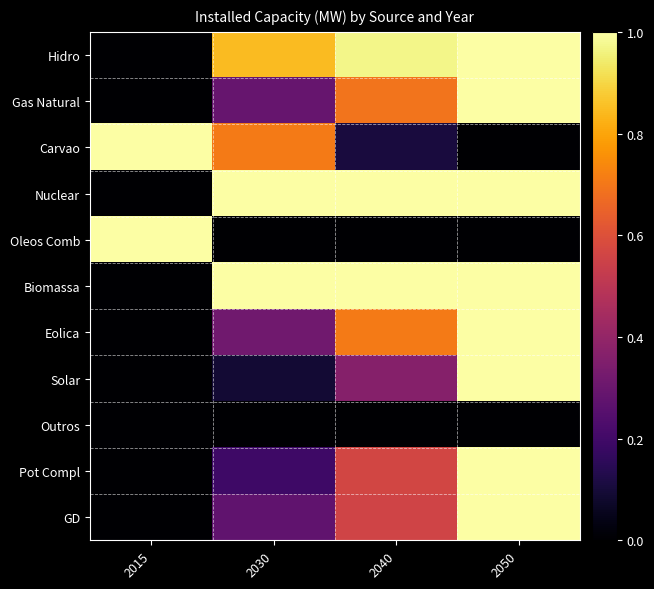

Reading left to right, list all the values displayed in this chart.

Hidro: 2015=0.0	2030=0.8	2040=1.0	2050=1.0
Gas Natural: 2015=0.0	2030=0.3	2040=0.7	2050=1.0
Carvao: 2015=1.0	2030=0.7	2040=0.1	2050=0.0
Nuclear: 2015=0.0	2030=1.0	2040=1.0	2050=1.0
Oleos Comb: 2015=1.0	2030=0.0	2040=0.0	2050=0.0
Biomassa: 2015=0.0	2030=1.0	2040=1.0	2050=1.0
Eolica: 2015=0.0	2030=0.3	2040=0.7	2050=1.0
Solar: 2015=0.0	2030=0.1	2040=0.4	2050=1.0
Outros: 2015=0.0	2030=0.0	2040=0.0	2050=0.0
Pot Compl: 2015=0.0	2030=0.2	2040=0.6	2050=1.0
GD: 2015=0.0	2030=0.3	2040=0.6	2050=1.0